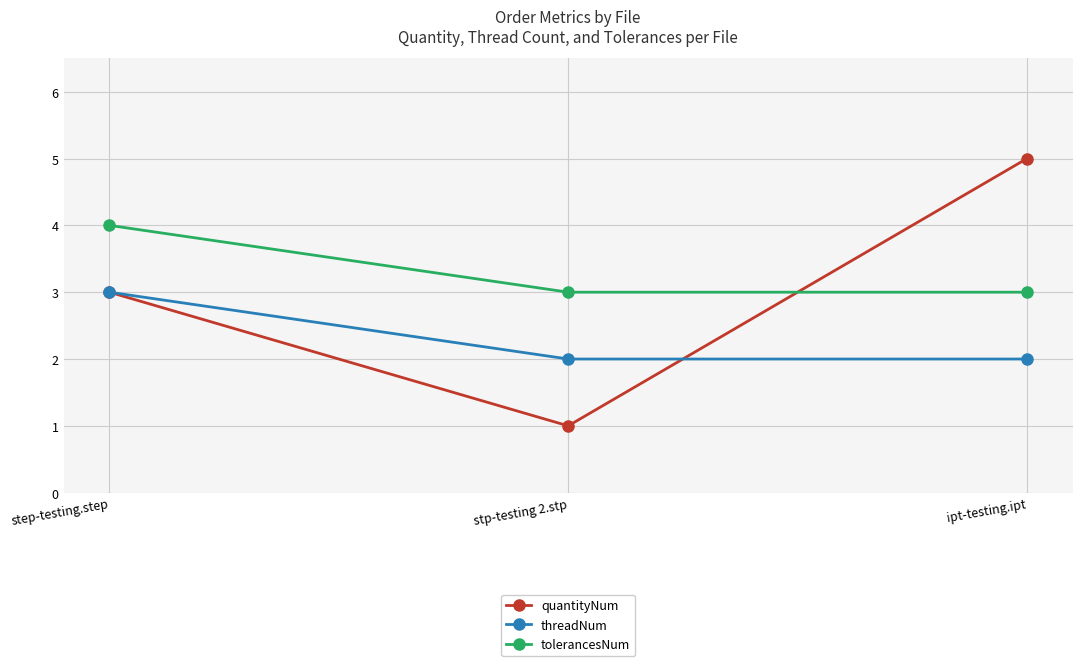

What is the sum of the tolerancesNum values at step-testing.step and stp-testing 2.stp?

7